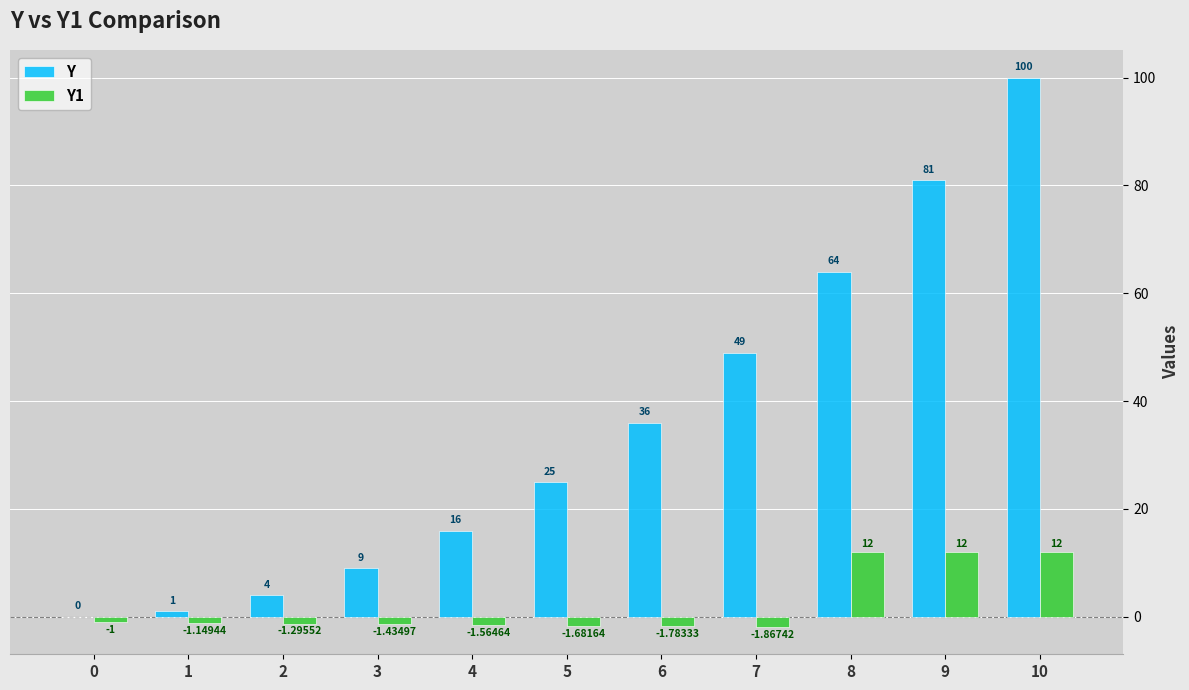

At which category is the sum across all series the highest?

10